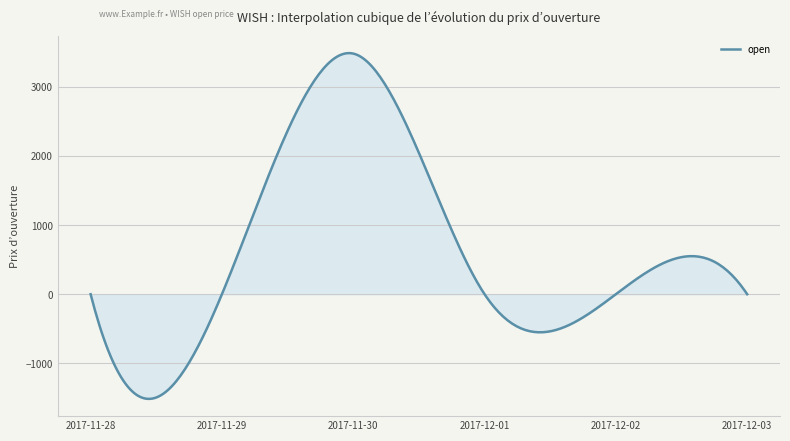

How many lines are shown in the chart?

1